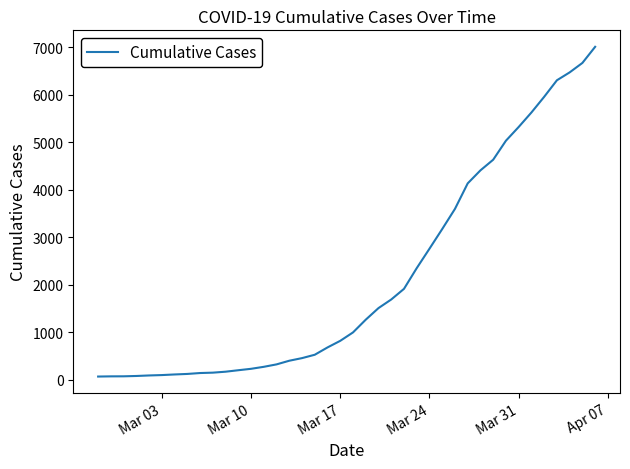

Does the chart display data point markers on the line(s)?

No